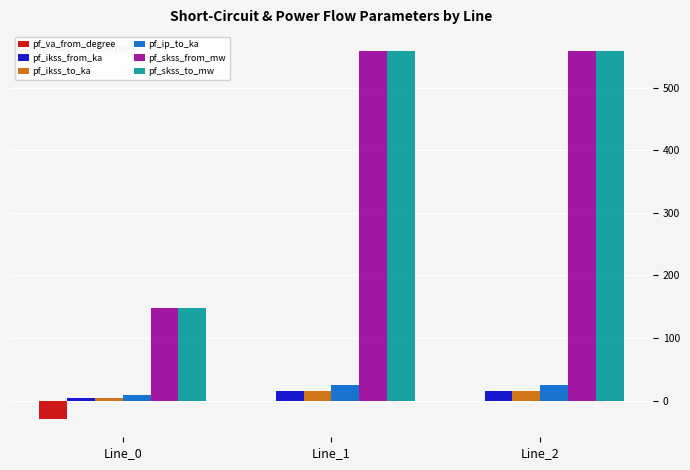

What is the highest value of the pf_ikss_to_ka series?

16.2